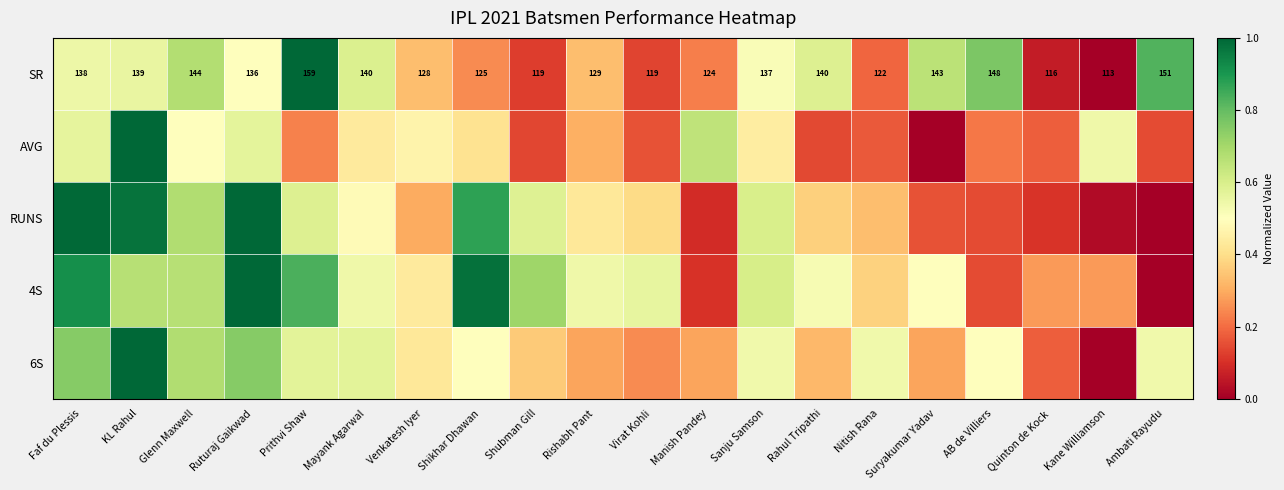

At which label is SR closest to 0?

Kane Williamson